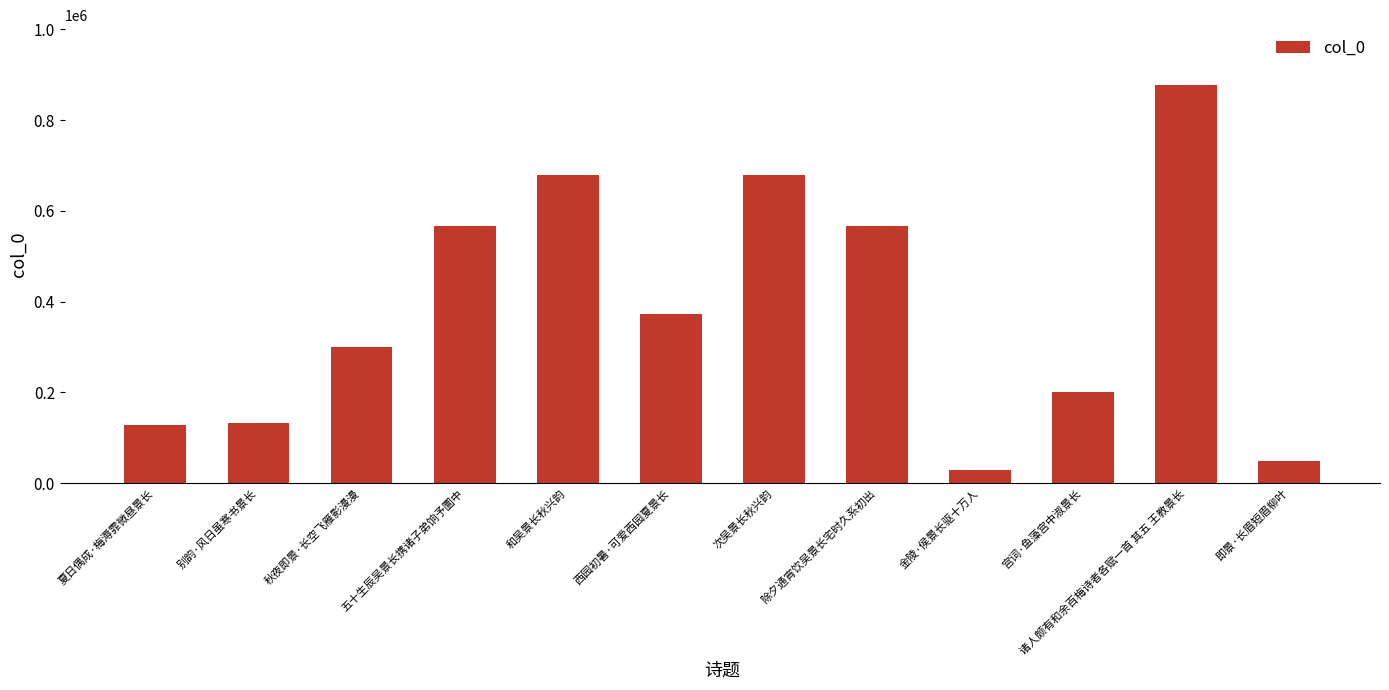

The value at 诸人颇有和余百梅诗者各赋一首 其五 王教景长 is 1361211. True or false?

False